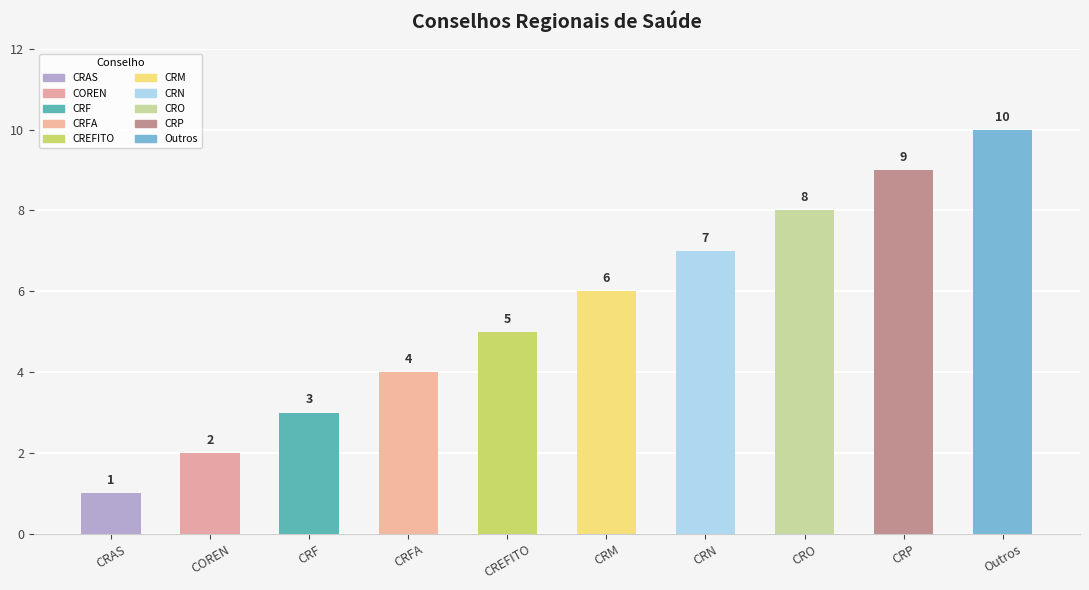

How many values are below 6?

5